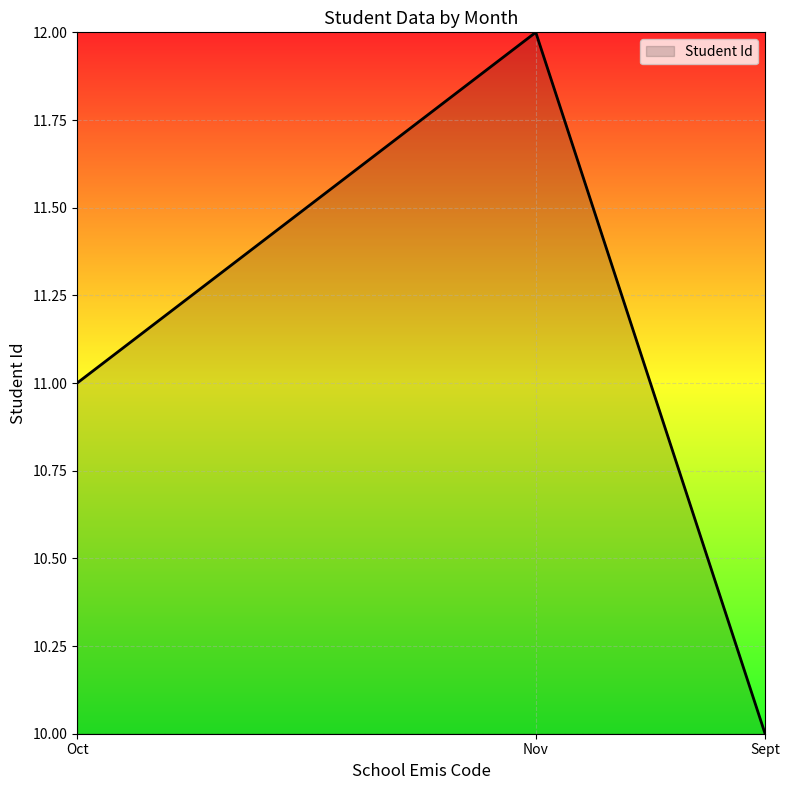

What is the ratio of the value at Nov to the value at Sept?

1.2